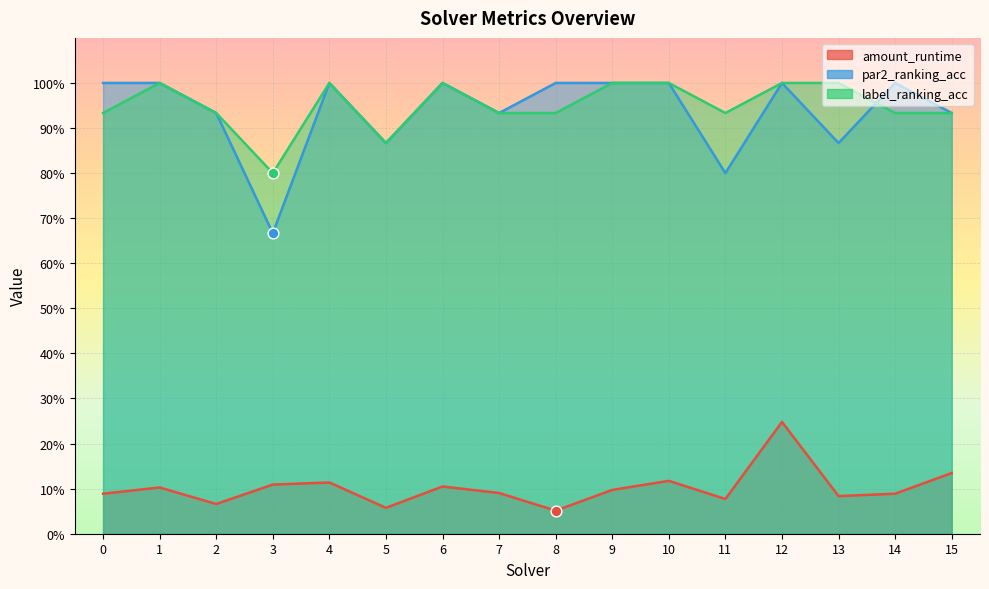

Is the value of amount_runtime at 8 greater than the value of par2_ranking_acc at 9?

No